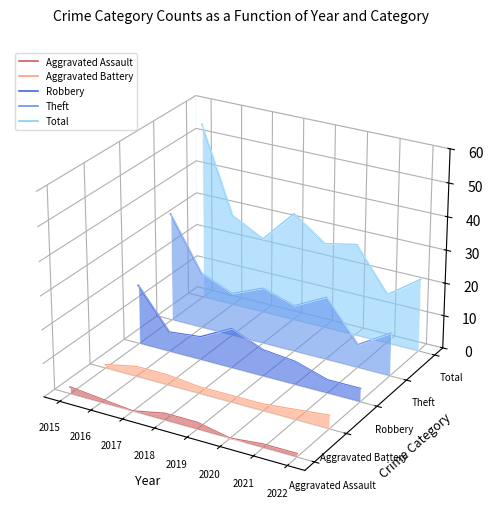

How many series are shown in this chart?

5